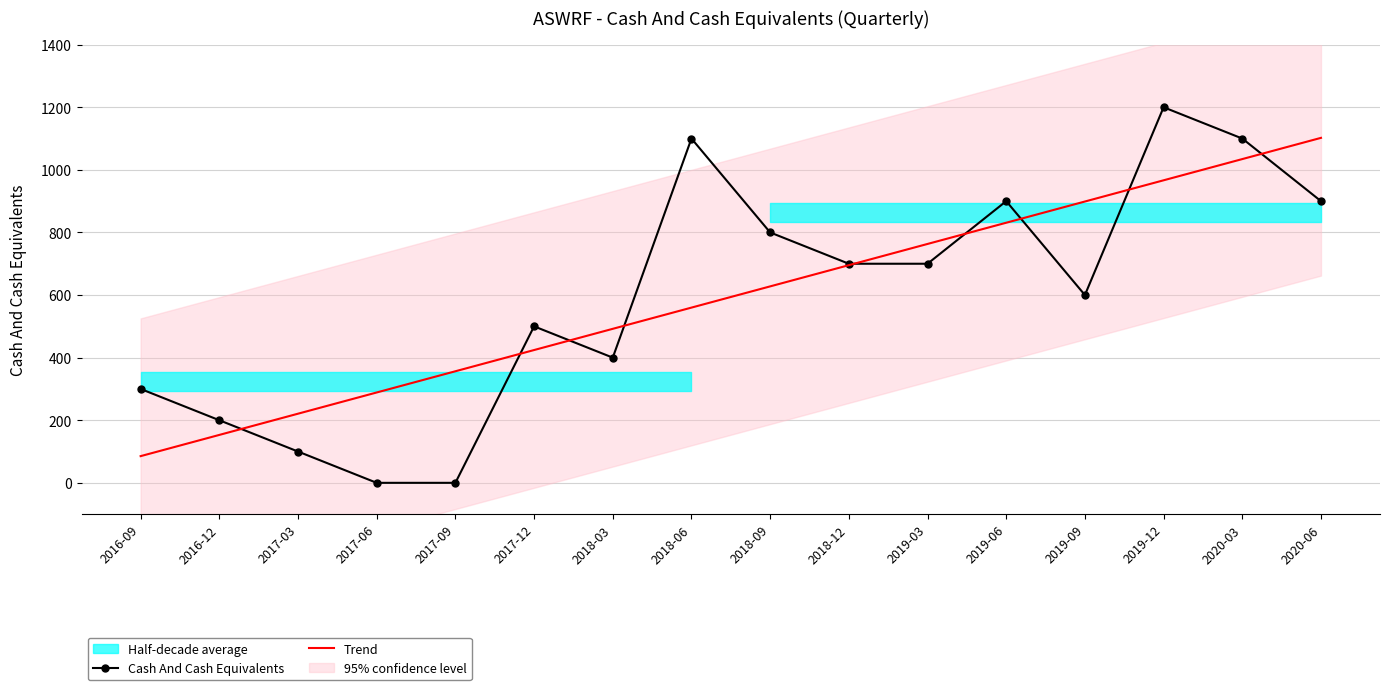

What is the label of the 3rd point from the right?

2019-12